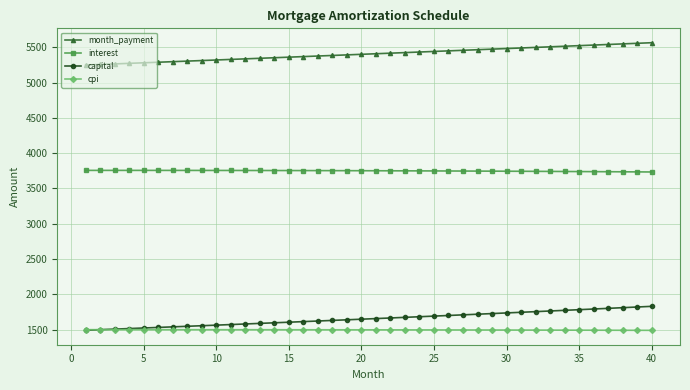

Which series has the widest spread of values?

capital